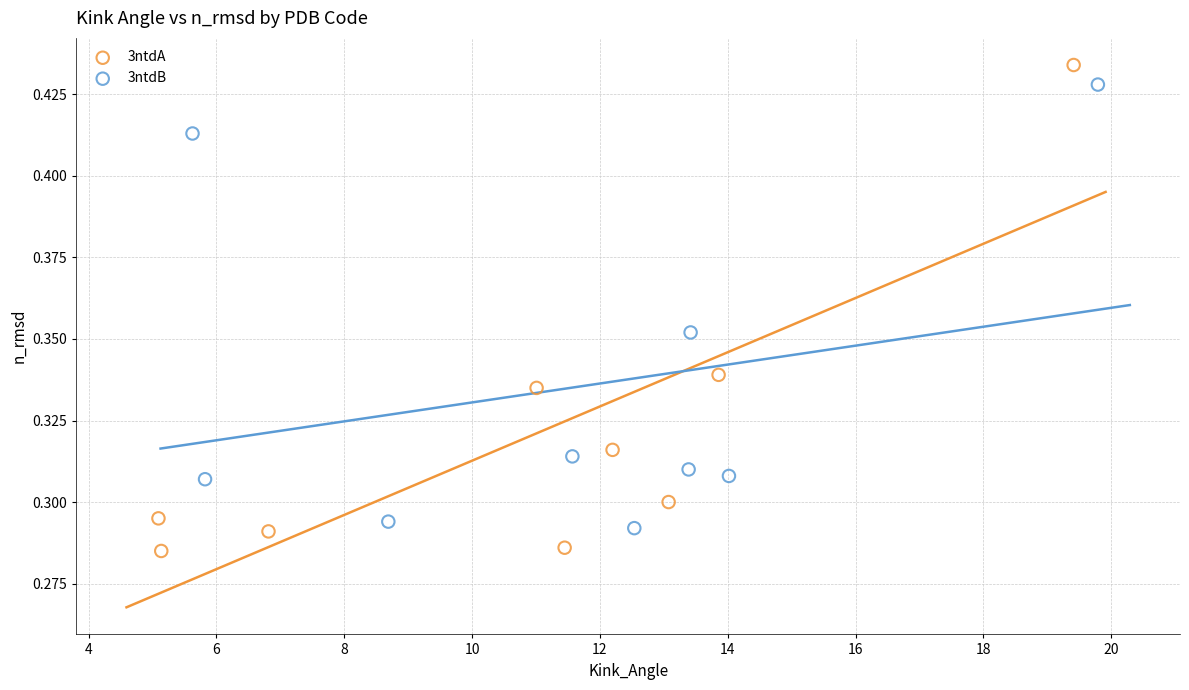

What are all the series names shown in the legend?

3ntdA, 3ntdB